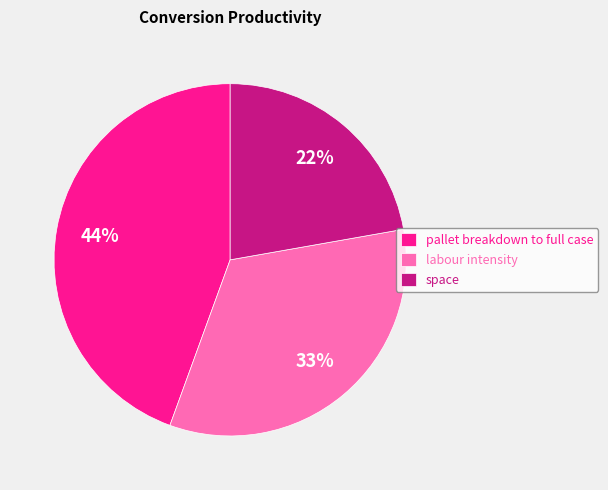

Which category has the biggest portion of the pie?

pallet breakdown to full case